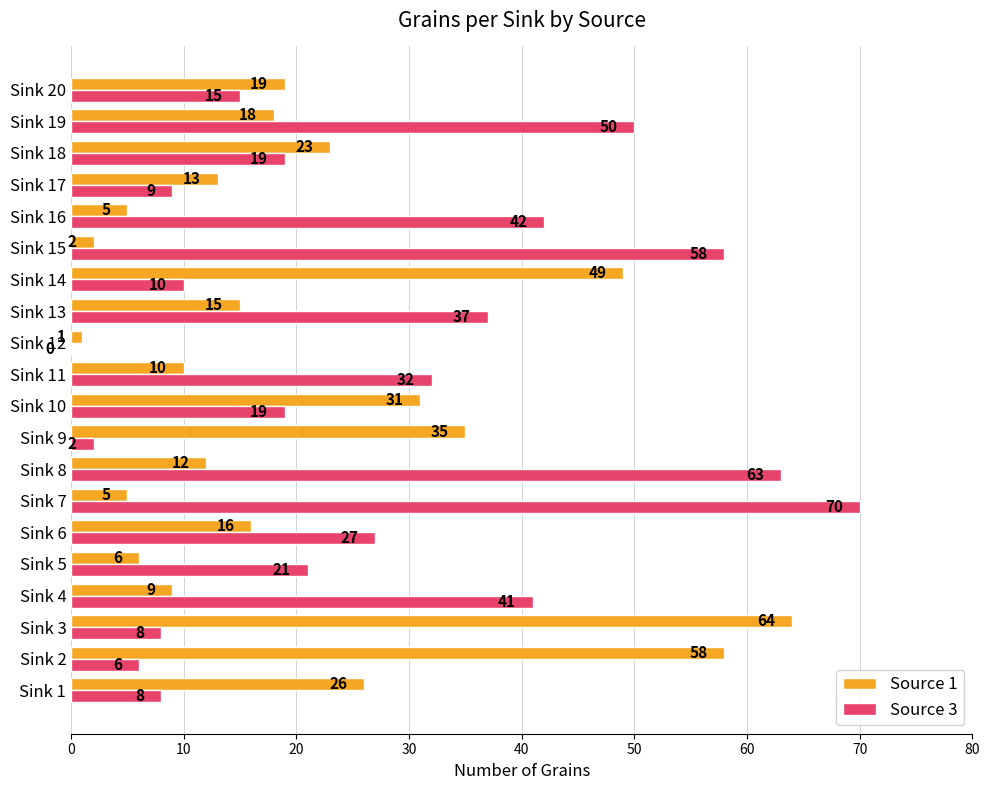

Which label corresponds to the largest value in the chart?

Sink 7